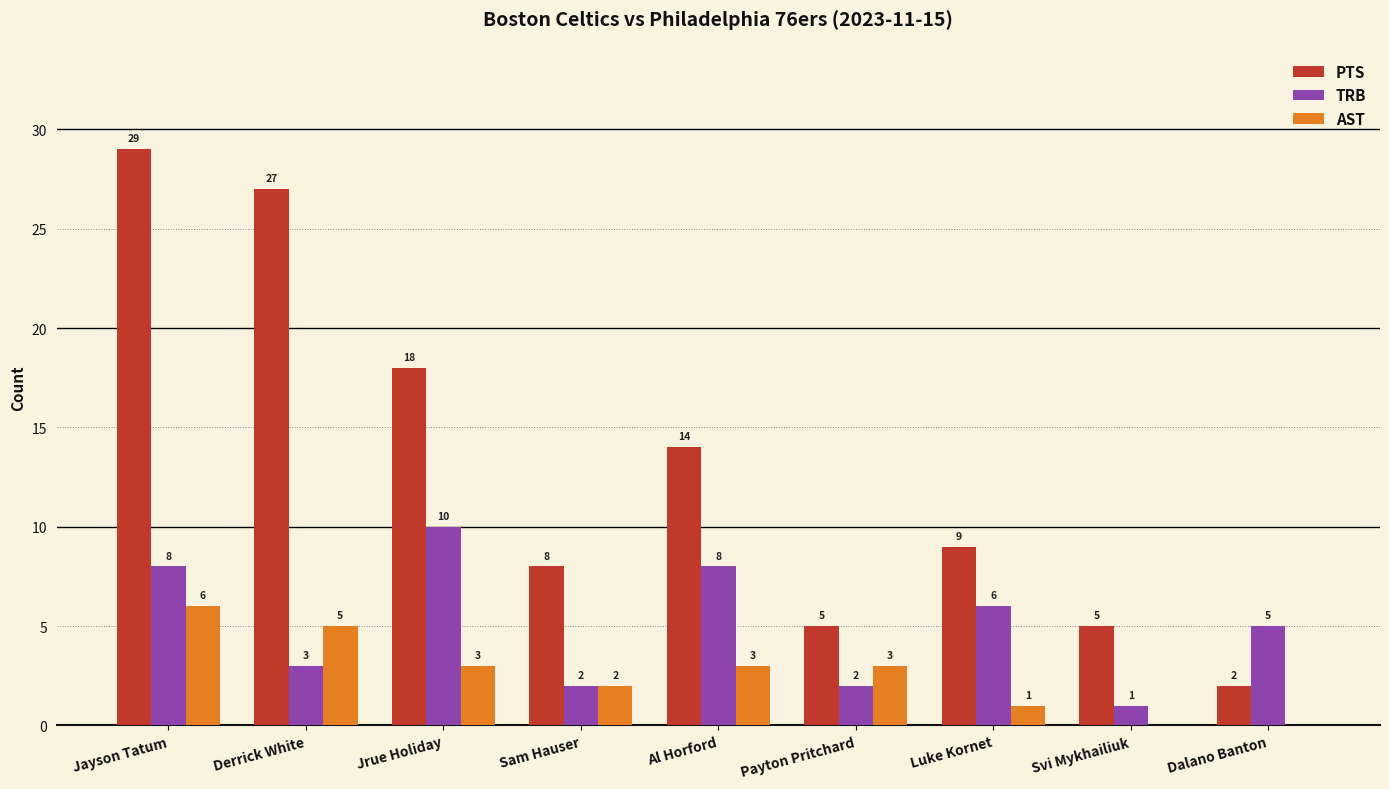

The AST series shows 3 at Dalano Banton. True or false?

False